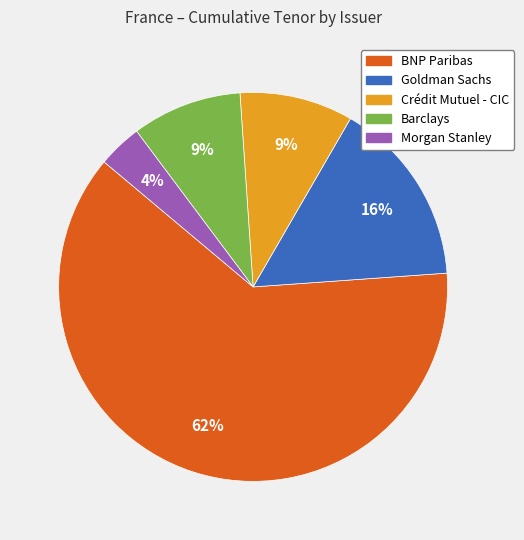

True or false: Barclays accounts for 1% of the total.

False